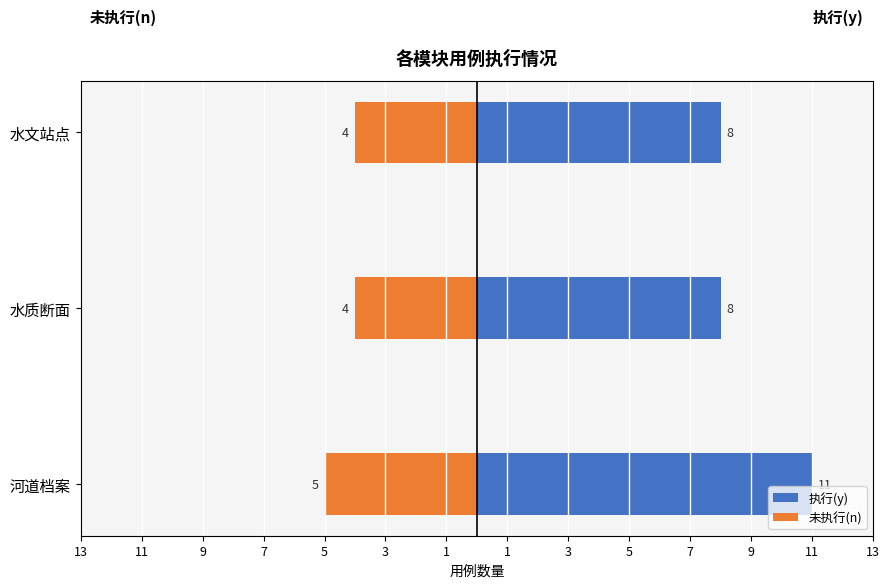

How many groups of bars are there?

3